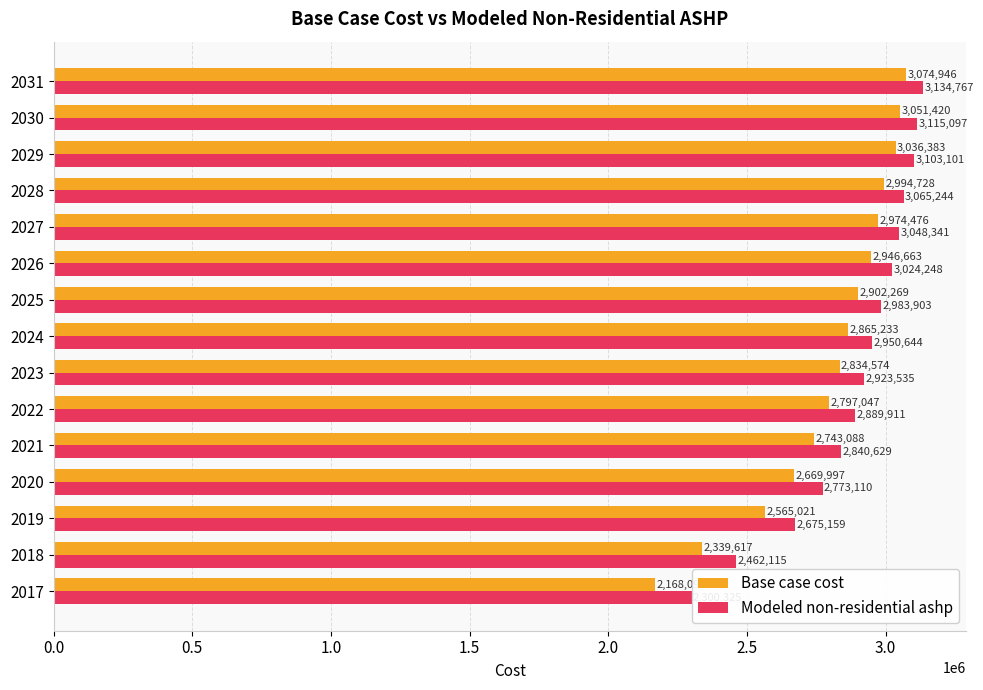

At which label is Modeled non-residential ashp closest to 2717545?

2019